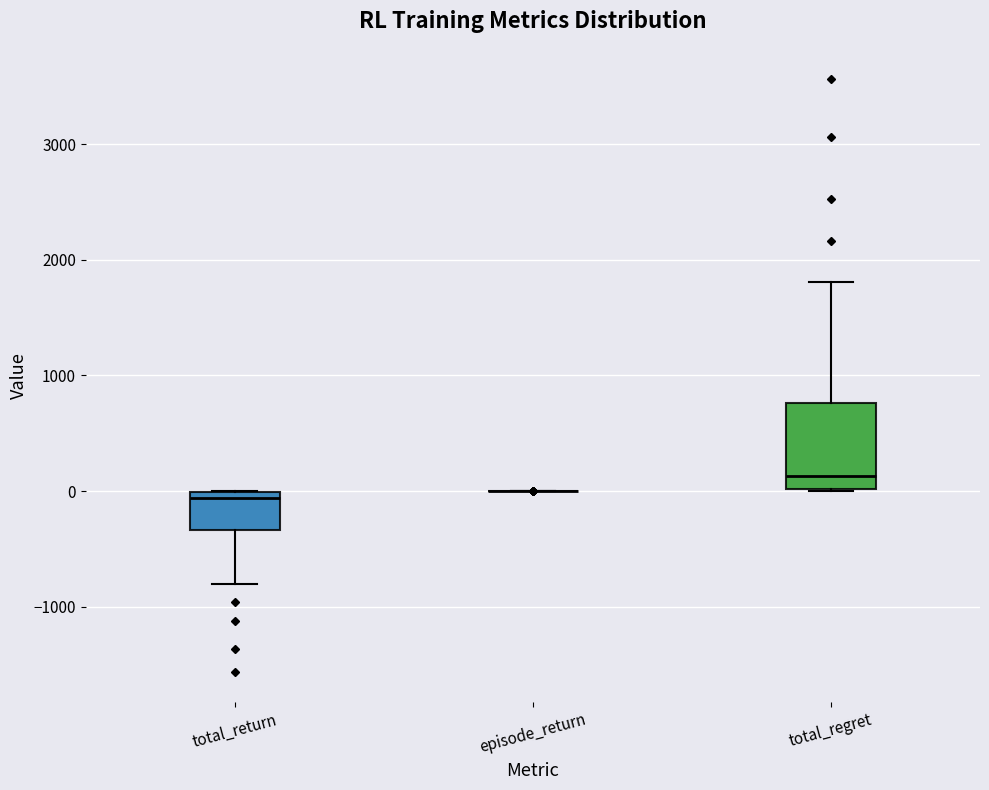

Reading left to right, transcribe this box plot: for each box, give where its median line is, the range the box spans, and where its two whiskers end, as read against the y-axis. The values are not printed on the chart, so give them approximately, as read against the axis.

total_return: median -100, box -300 to 0, whiskers -800 to 0
episode_return: box collapsed to a line at 0, whiskers 0 to 0
total_regret: median 100, box 0 to 800, whiskers 0 to 1800